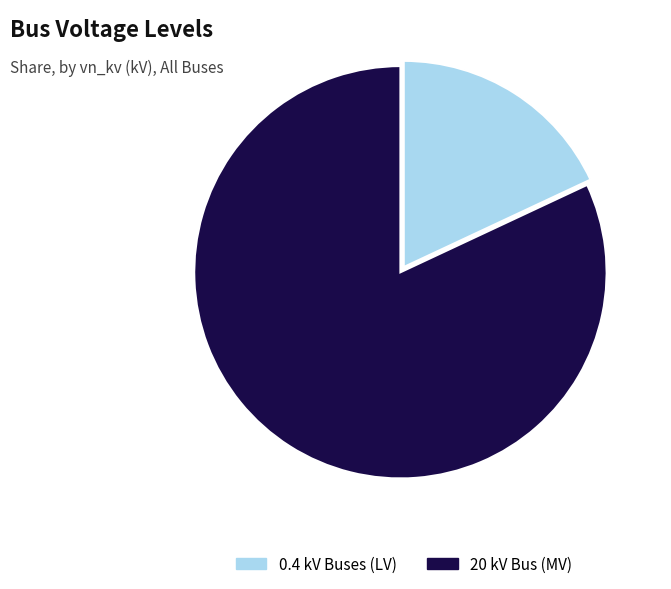

The 0.4 kV Buses (LV) slice represents 18% of the pie. True or false?

True